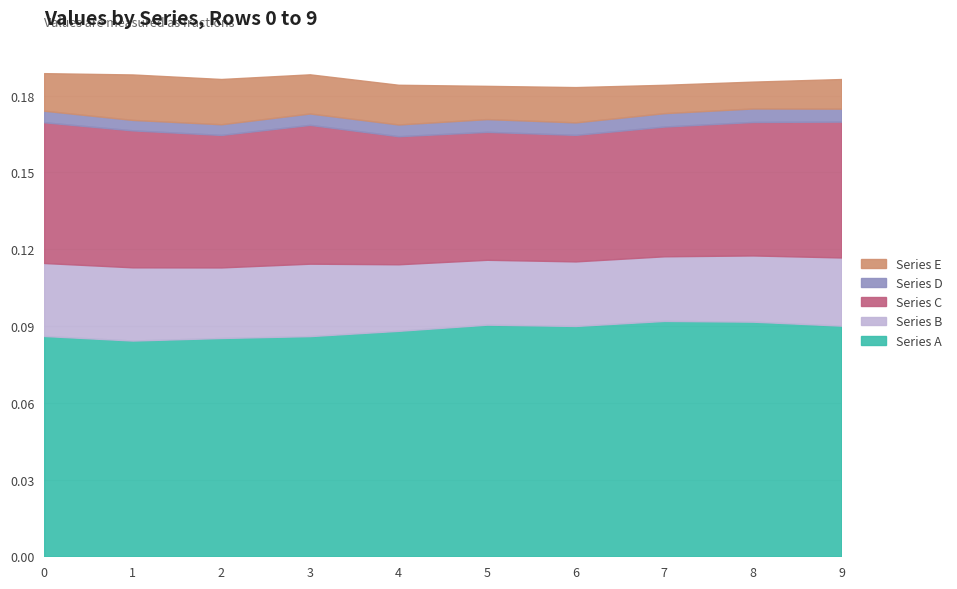

True or false: Series C and Series B intersect in this chart.

False